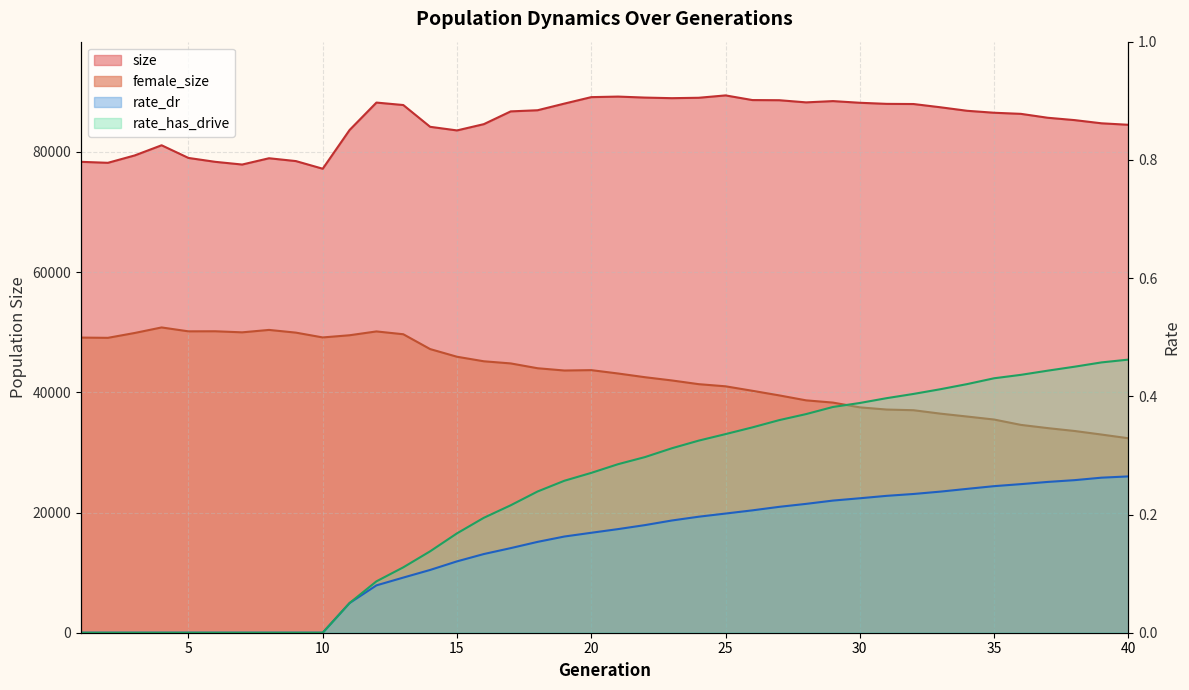

Which series has the widest spread of values?

female_size